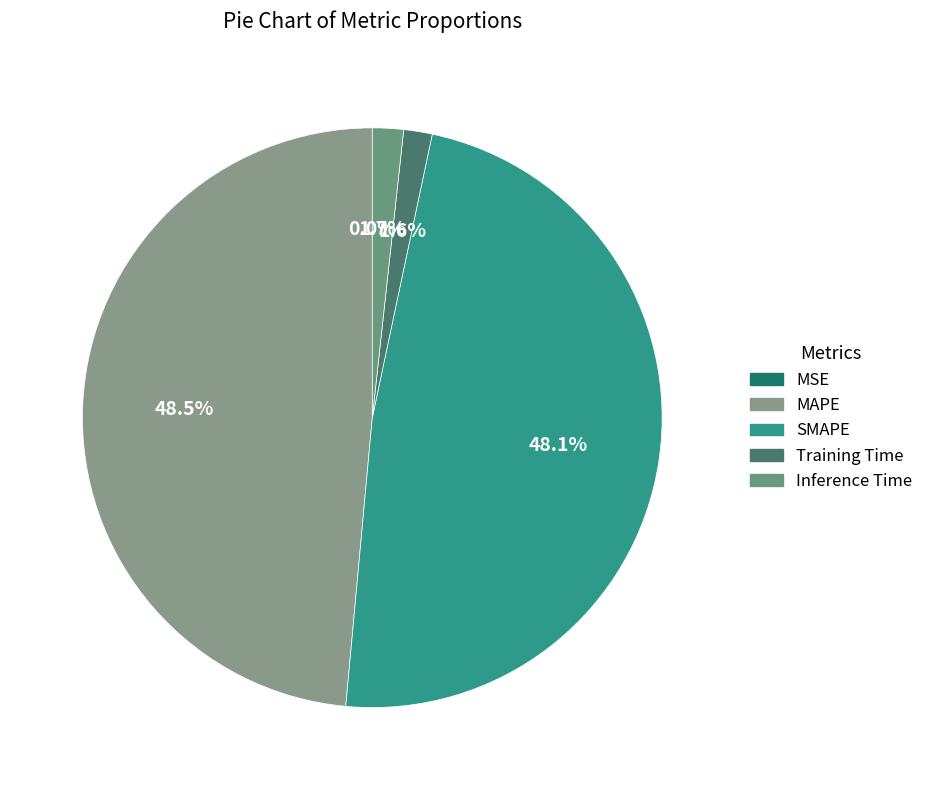

Which slice is the smallest?

MSE